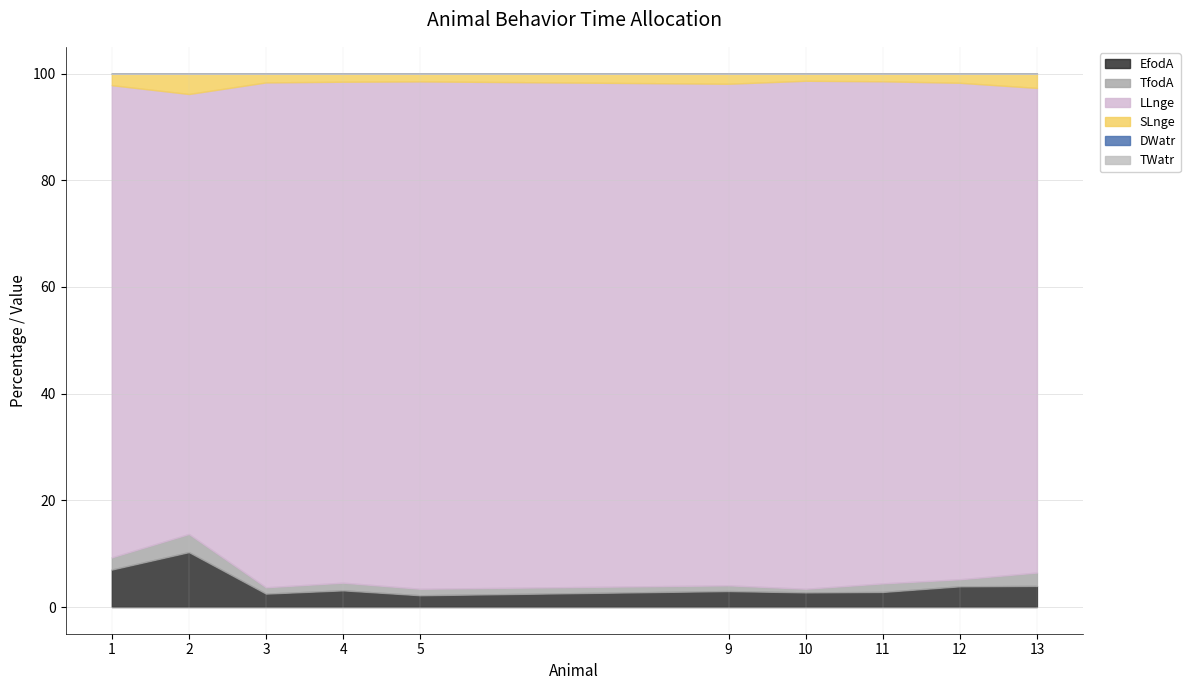

Is it true that EfodA equals 1.7 at 10?

False